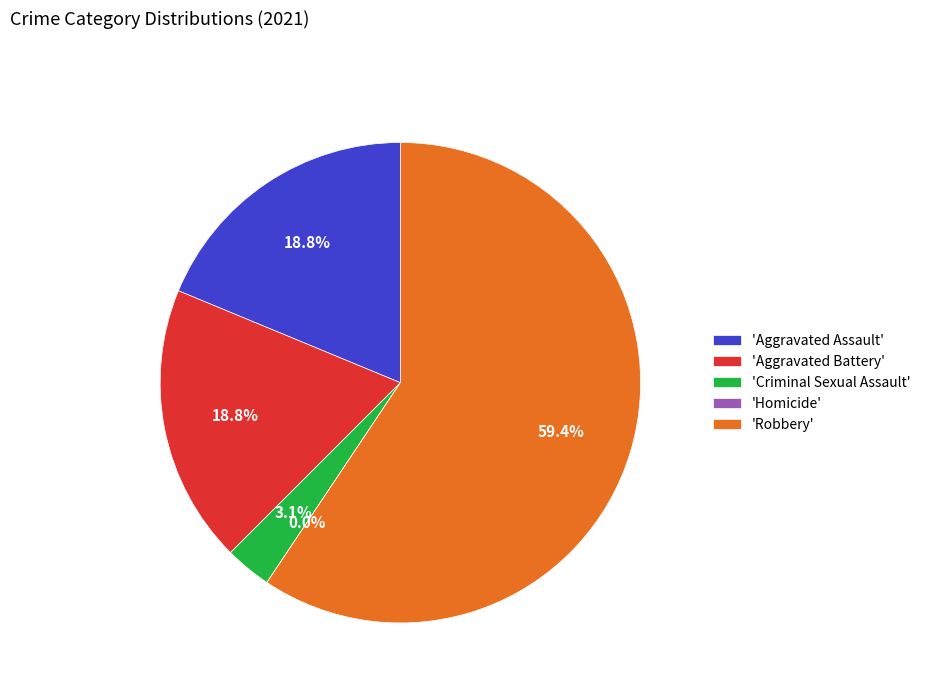

What is the largest slice in the pie chart?

Robbery